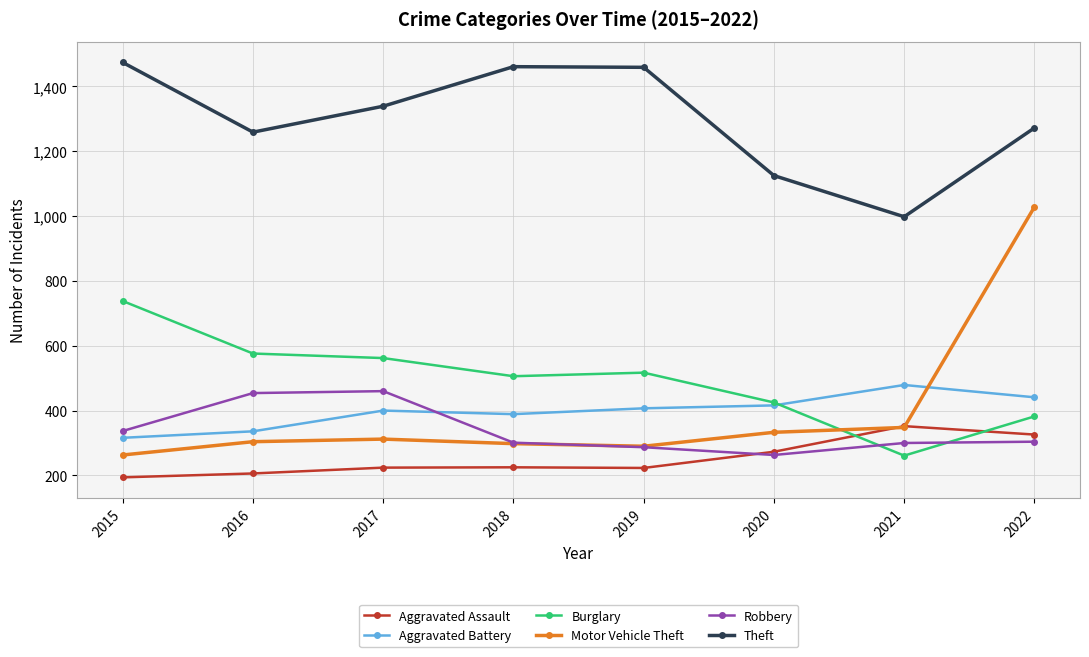

Count the number of data series in this chart.

6